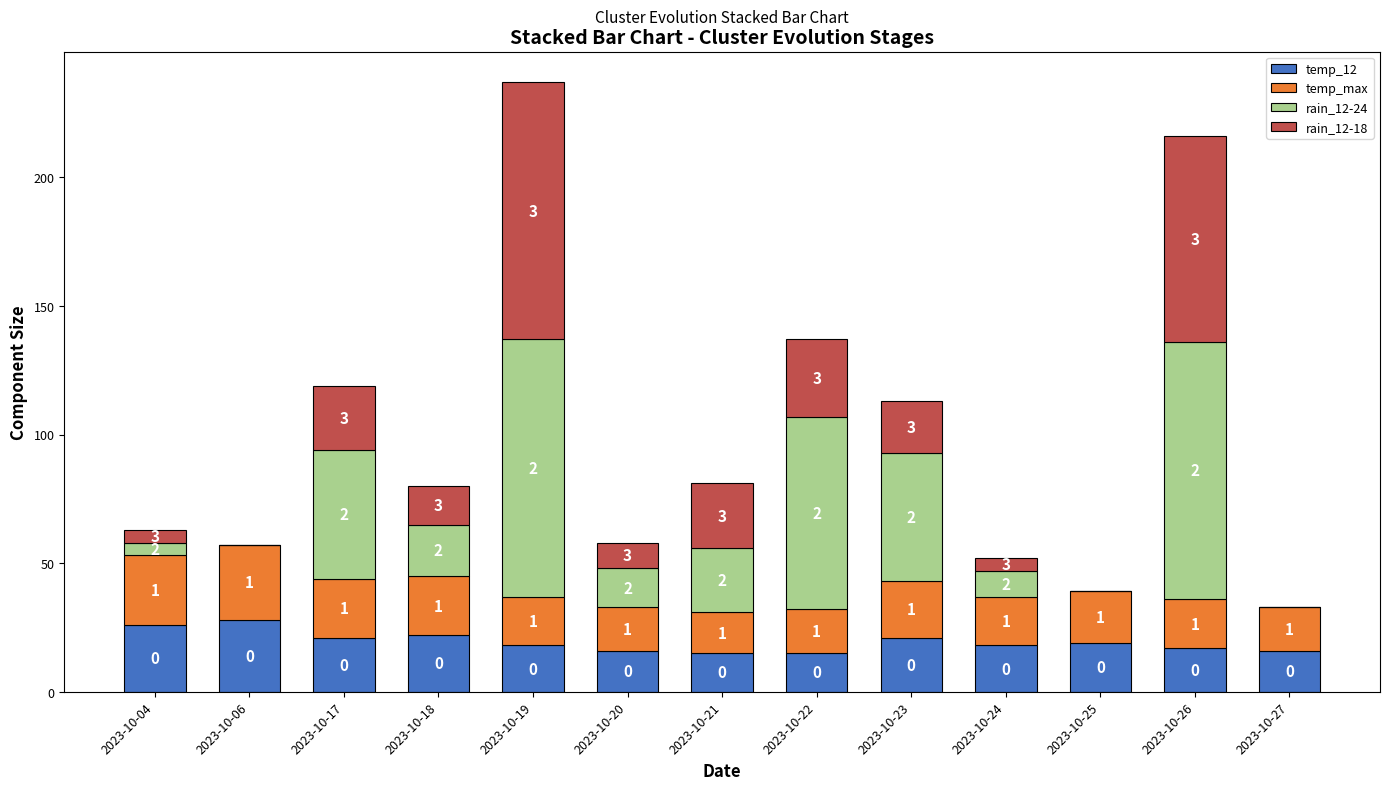

Are the bars horizontal?

No